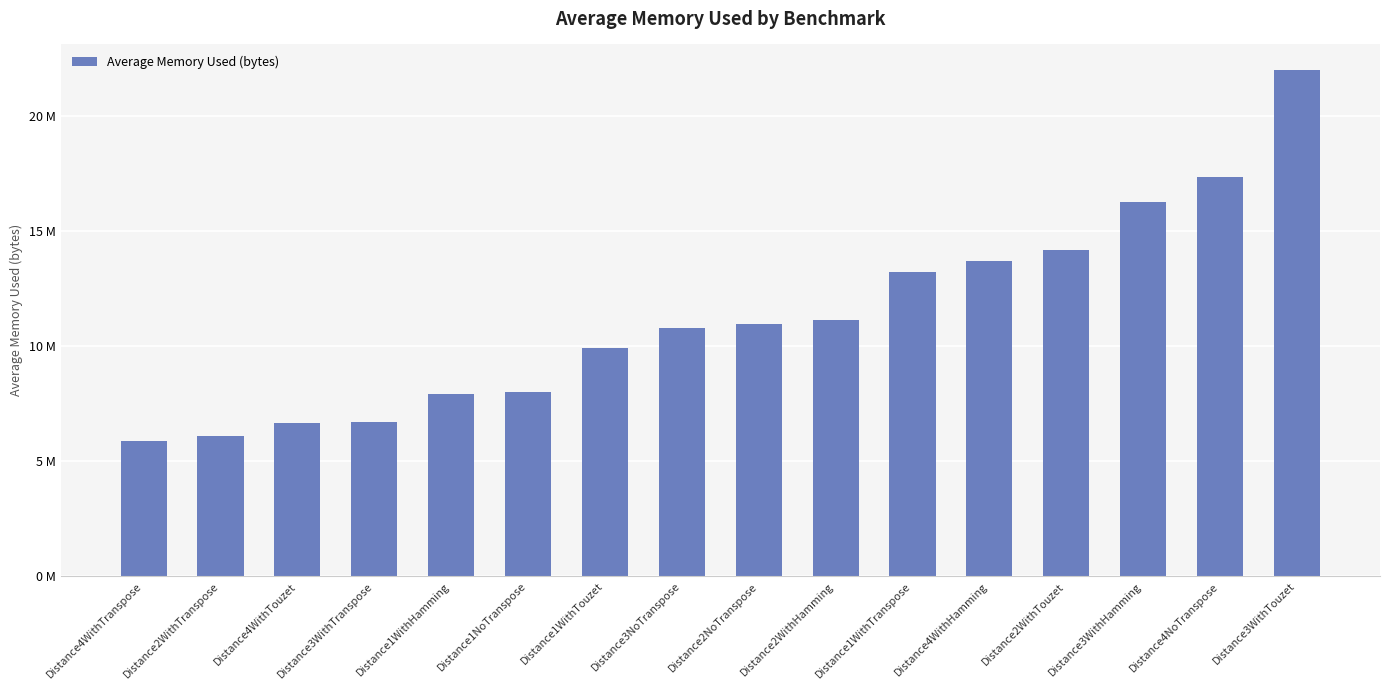

Are the bars grouped side by side (vs. stacked)?

No